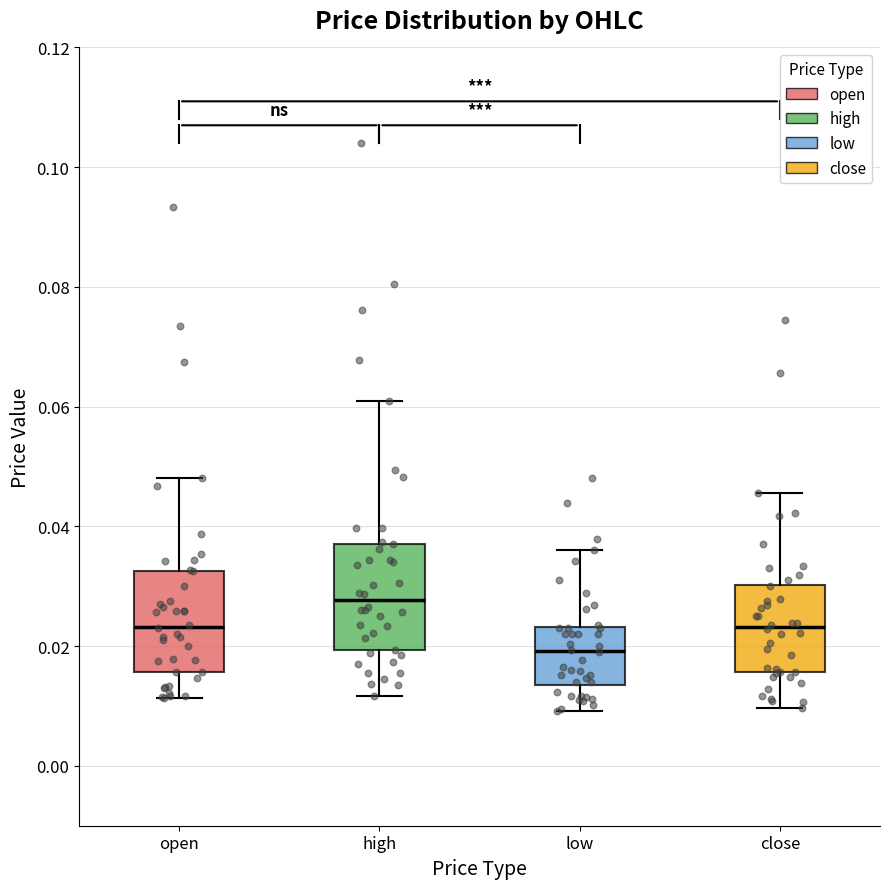

Reading left to right, transcribe this box plot: for each box, give where its median line is, the range the box spans, and where its two whiskers end, as read against the y-axis. The values are not printed on the chart, so give them approximately, as read against the axis.

open: median 0.024, box 0.016 to 0.032, whiskers 0.012 to 0.048
high: median 0.028, box 0.020 to 0.038, whiskers 0.012 to 0.062
low: median 0.020, box 0.014 to 0.024, whiskers 0.010 to 0.036
close: median 0.024, box 0.016 to 0.030, whiskers 0.010 to 0.046